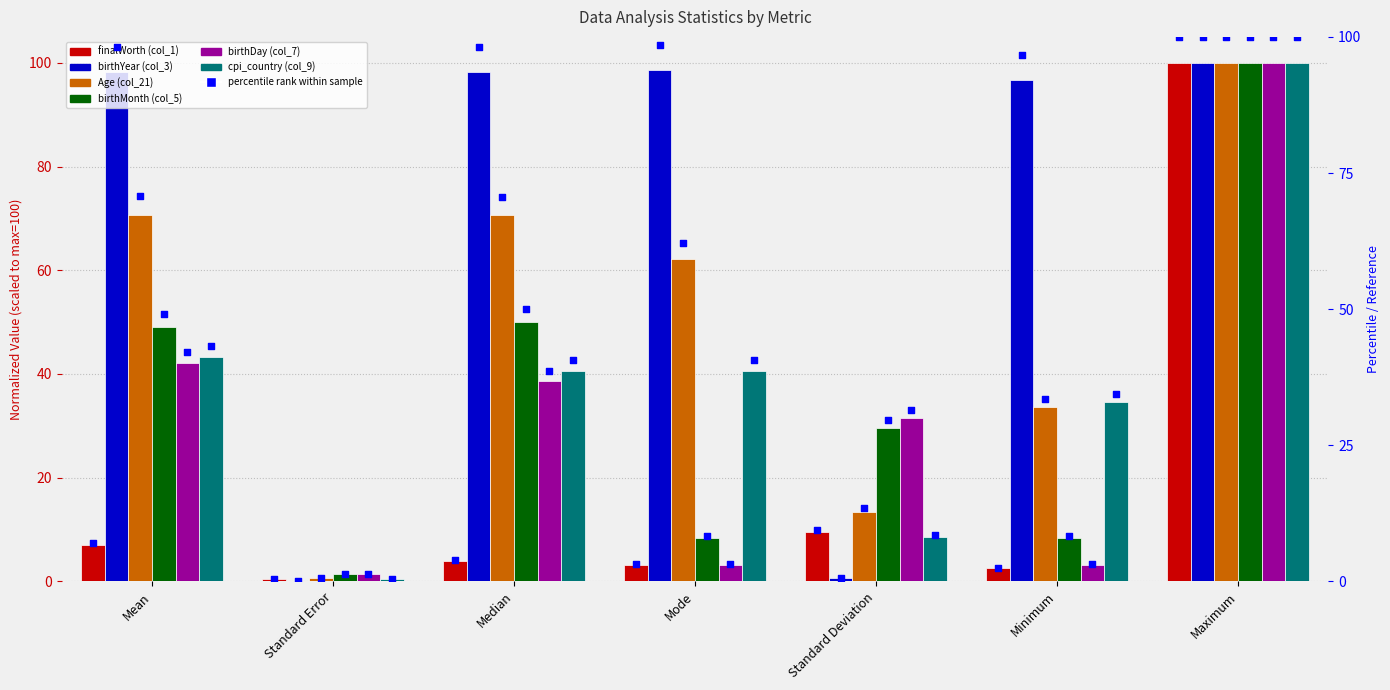

Which series reaches the maximum Y coordinate?

finalWorth (col_1)